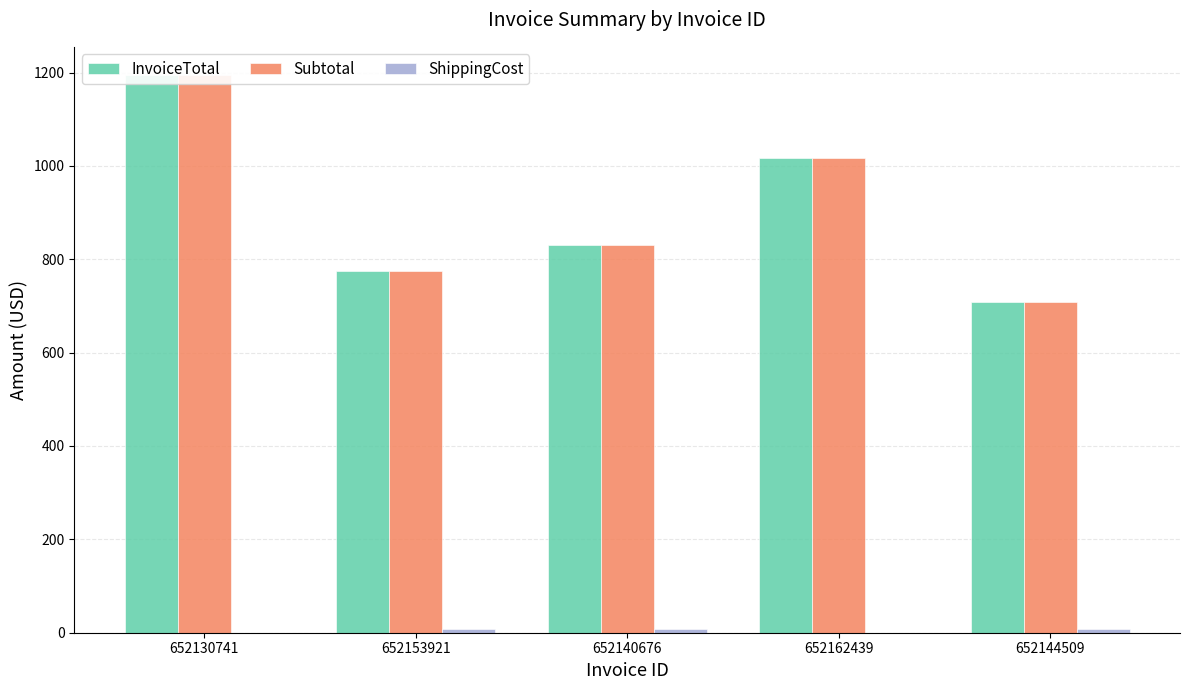

Reading left to right, transcribe all the data shown in this chart.

InvoiceTotal: 1195.2	773.9	830.2	1016.8	708.7
Subtotal: 1195.2	773.9	830.2	1016.8	708.7
ShippingCost: 0.0	7.8	7.8	0.0	7.8